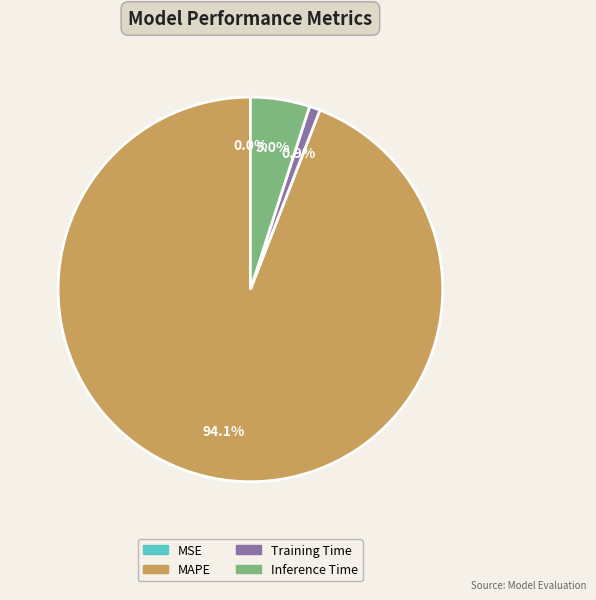

True or false: MSE accounts for 0% of the total.

True